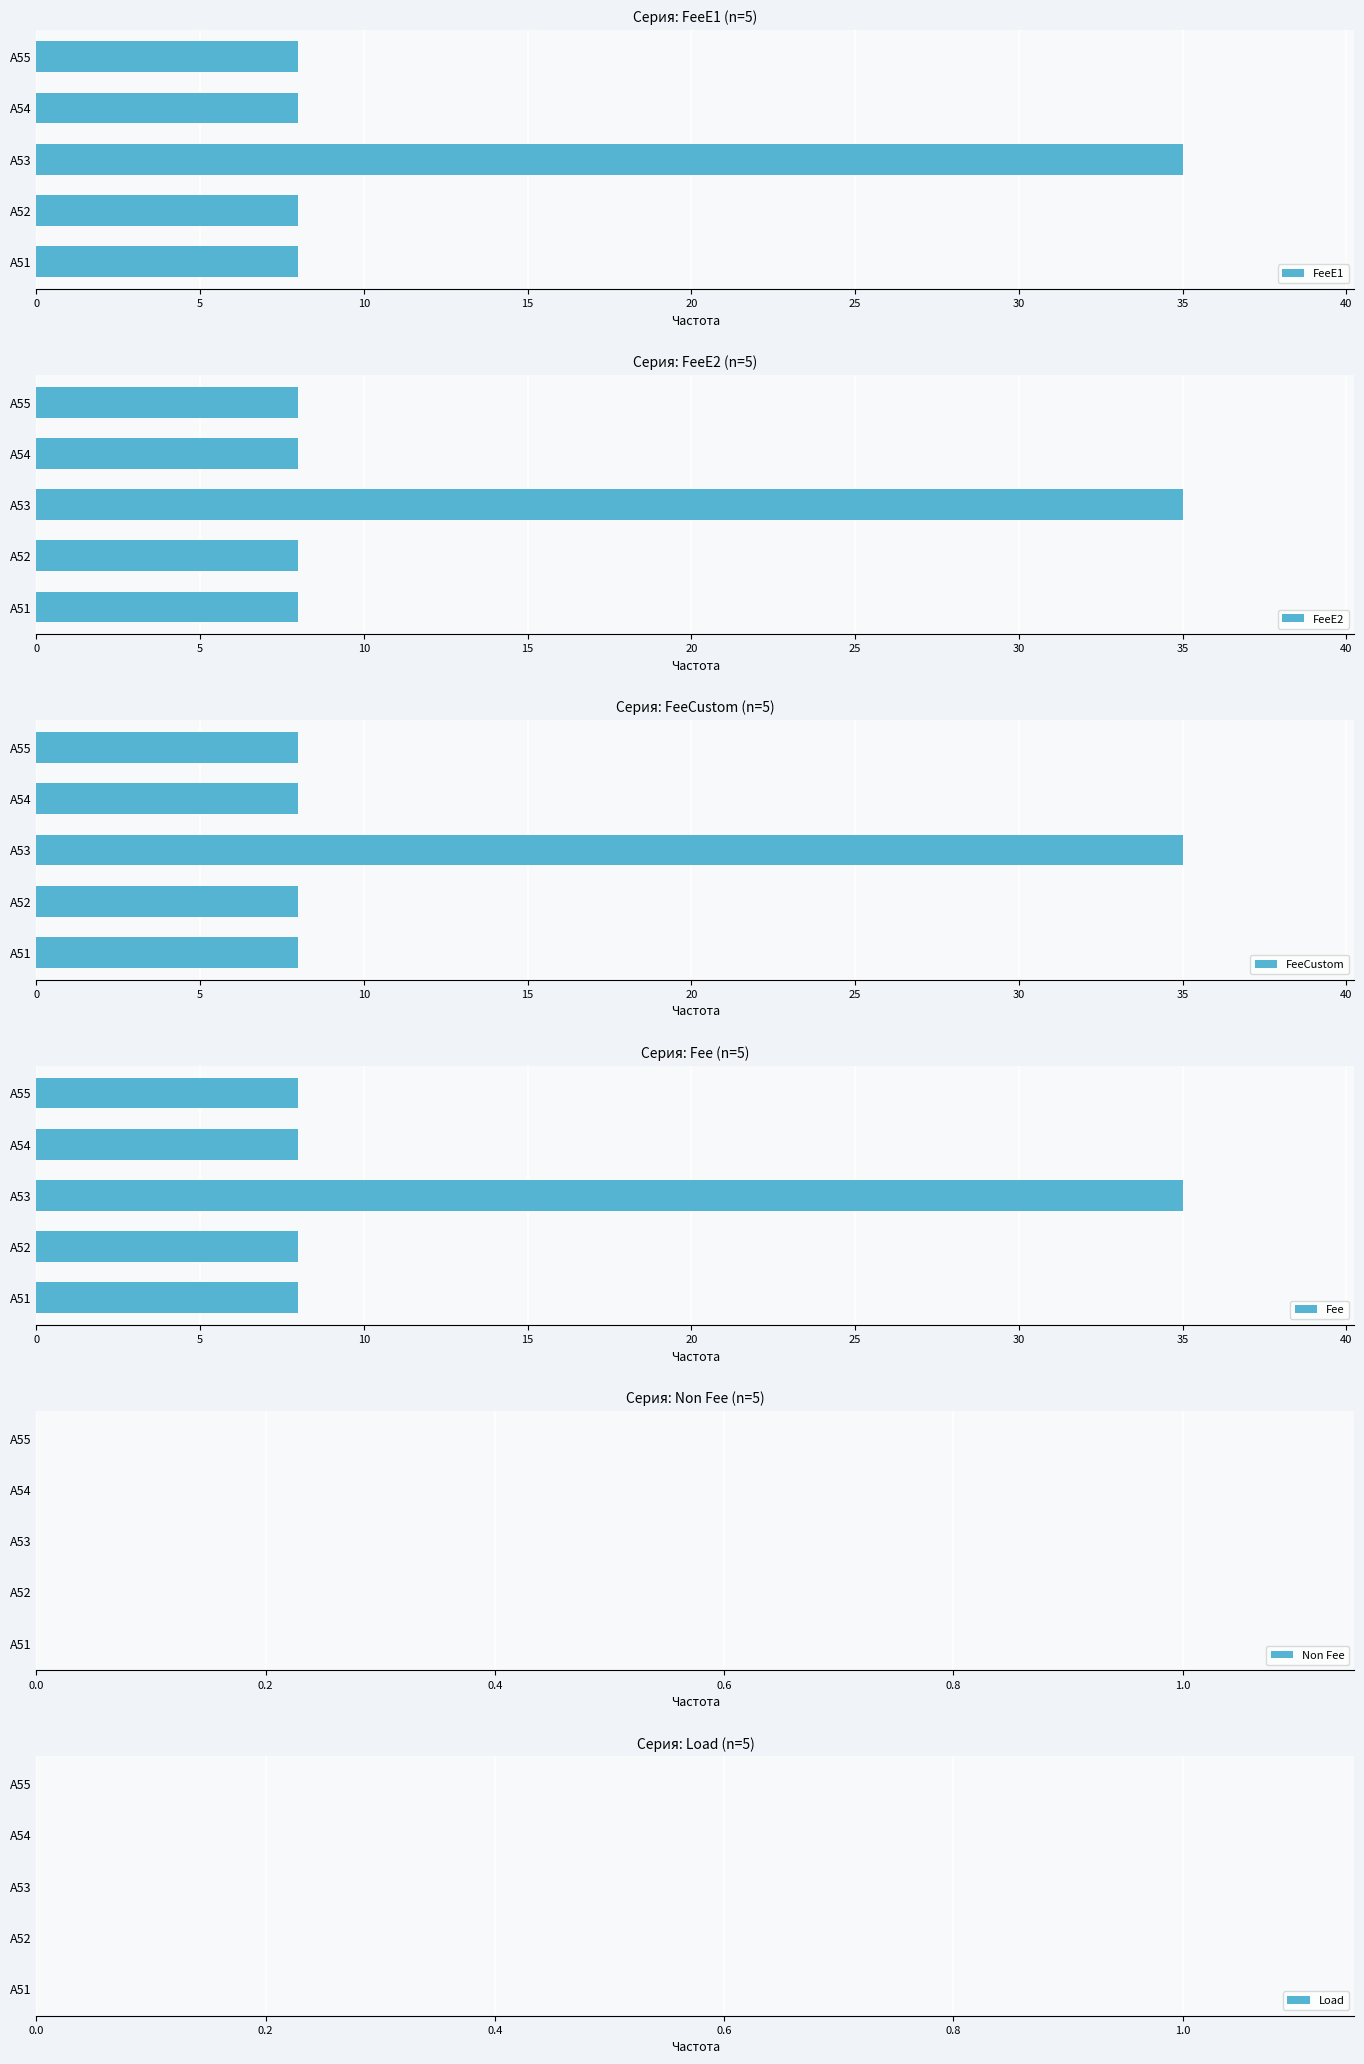

Is it true that FeeE1 equals 8 at A55?

True